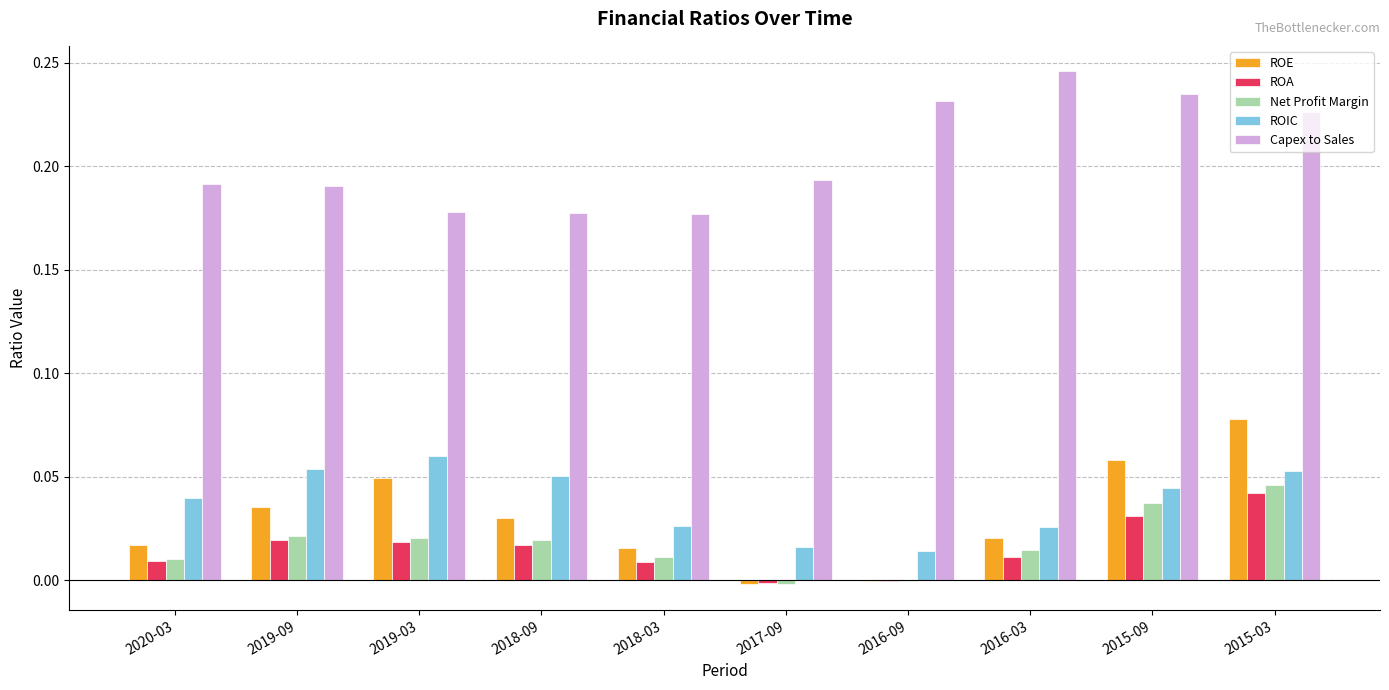

How many groups of bars are there?

10